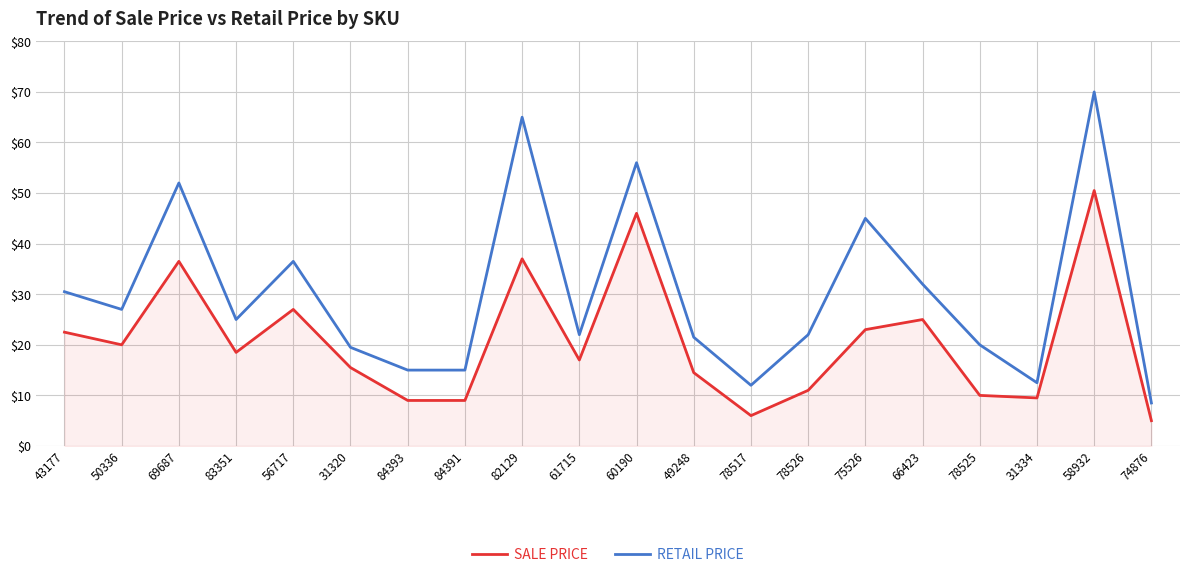

What is the difference between the highest and lowest values at 49248?

7.0